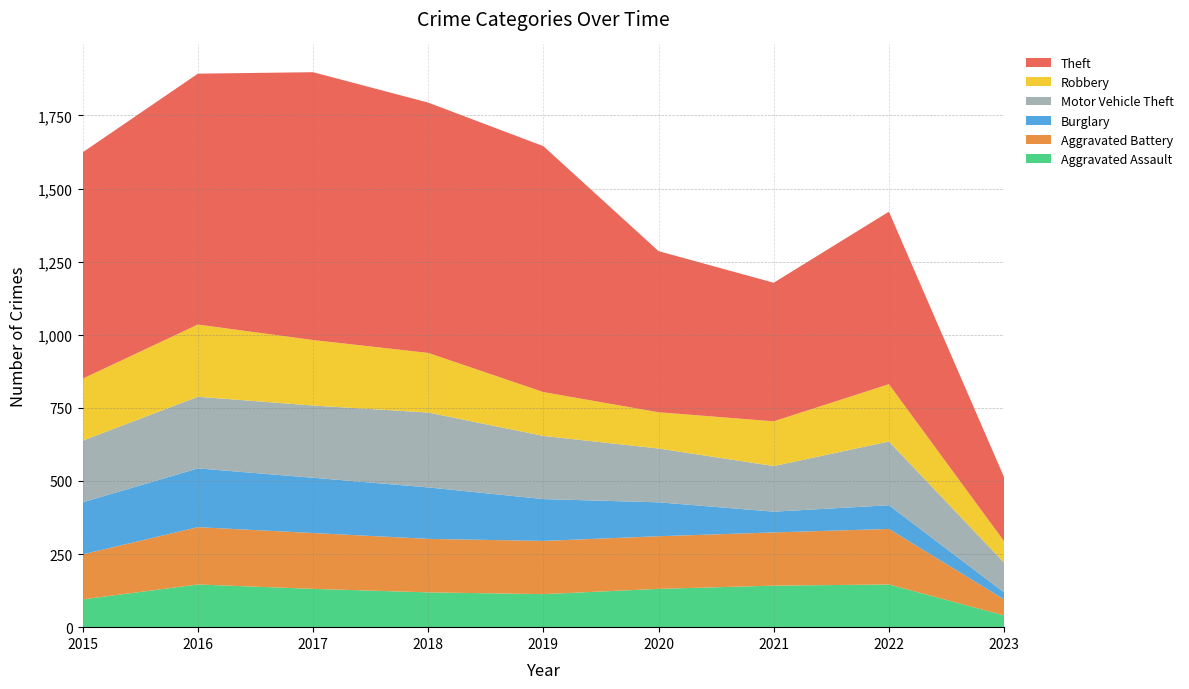

Reading left to right, list all the values displayed in this chart.

Aggravated Assault: 95	146	131	119	113	131	142	146	40
Aggravated Battery: 154	196	191	183	182	180	182	190	55
Burglary: 178	201	189	176	143	116	71	81	24
Motor Vehicle Theft: 211	245	247	256	216	184	156	218	102
Robbery: 212	247	224	204	150	124	153	196	73
Theft: 774	858	916	856	841	551	474	590	219